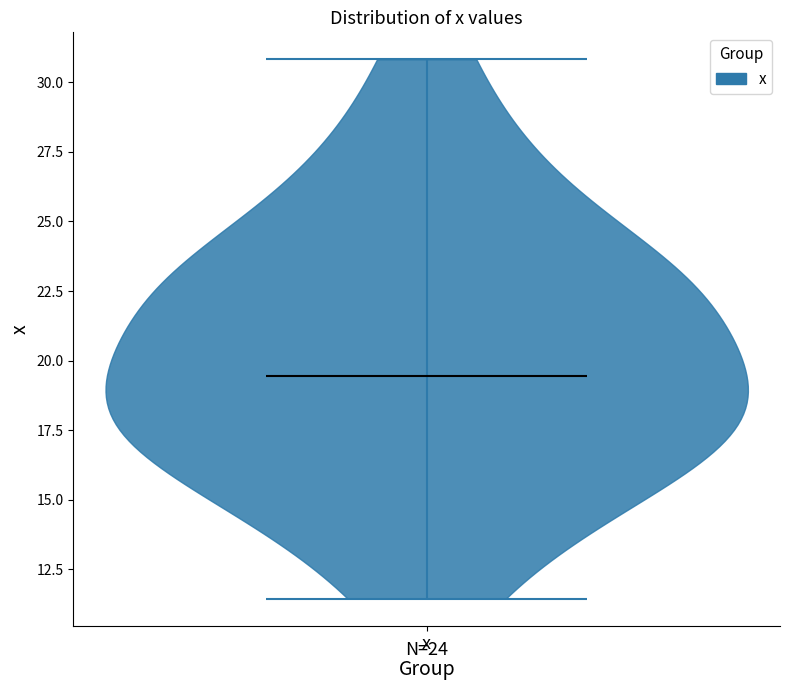

Read this violin plot against the y-axis: where its median line is, and the lowest and highest points the violin reaches. The values are not printed on the chart, so give them approximately, as read against the axis.

median line 19.5, lowest point 11.5, highest point 31.0